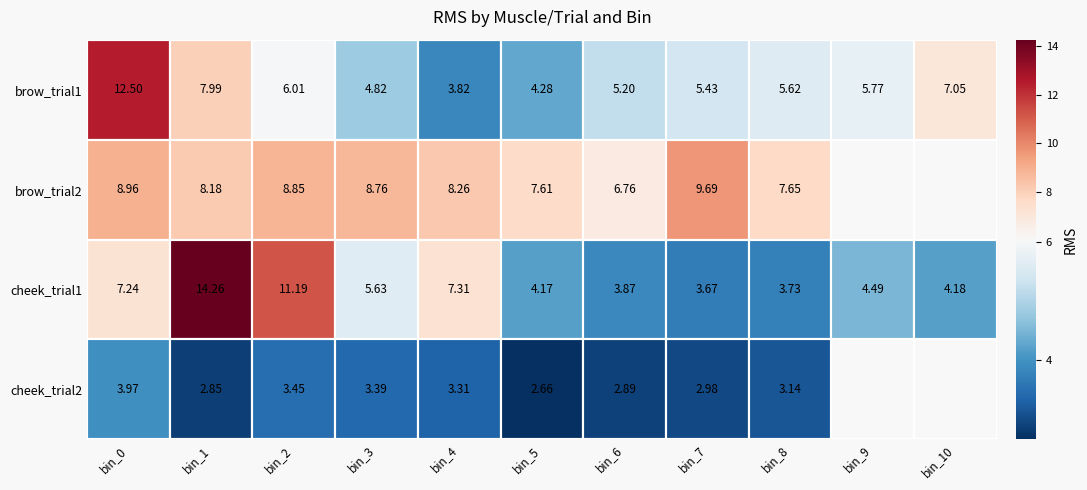

What is the sum of all brow_trial1 values?

68.5